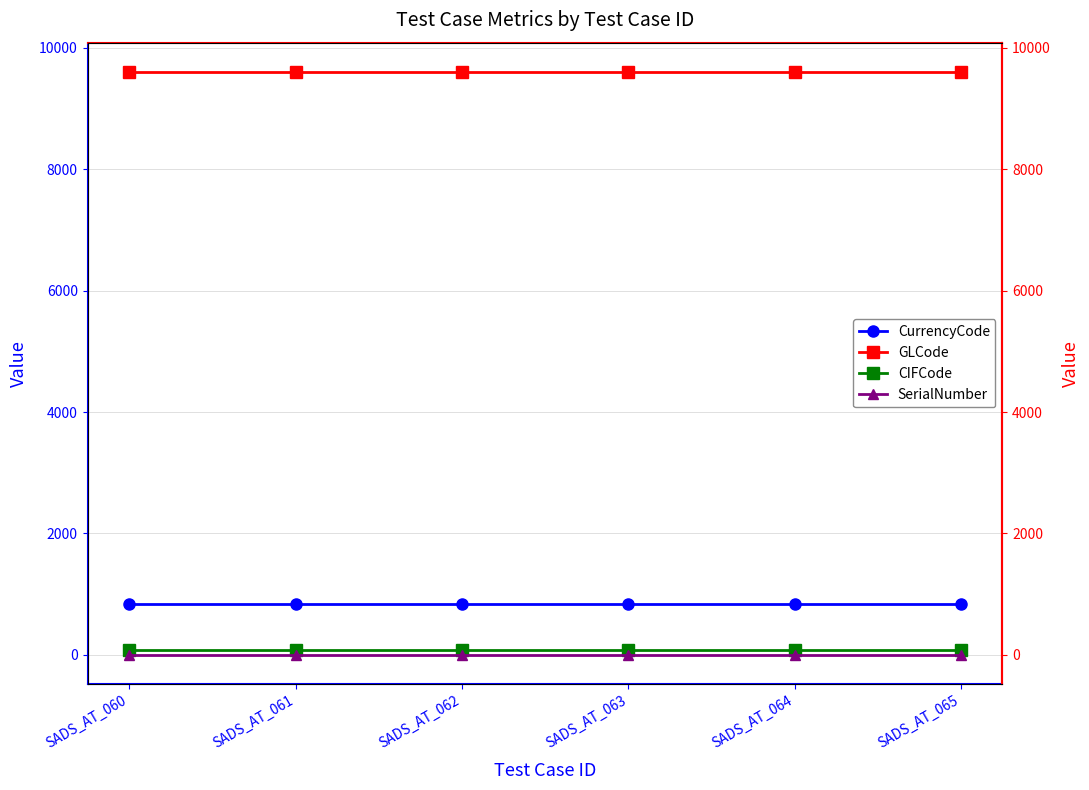

Which category has the lowest value in the SerialNumber series?

SADS_AT_060